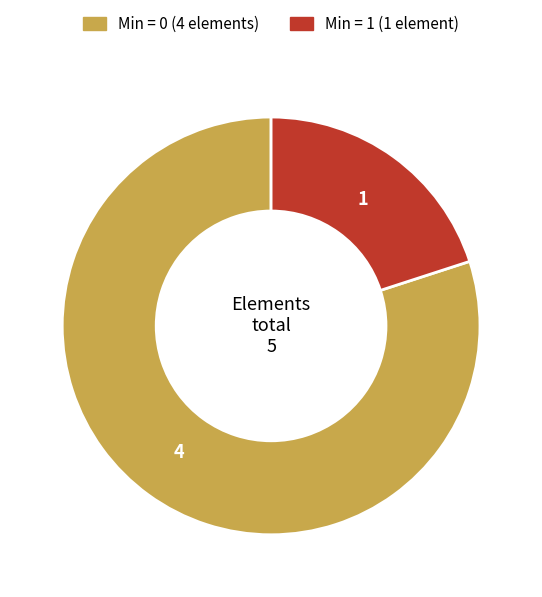

How many segments does this pie chart have?

2